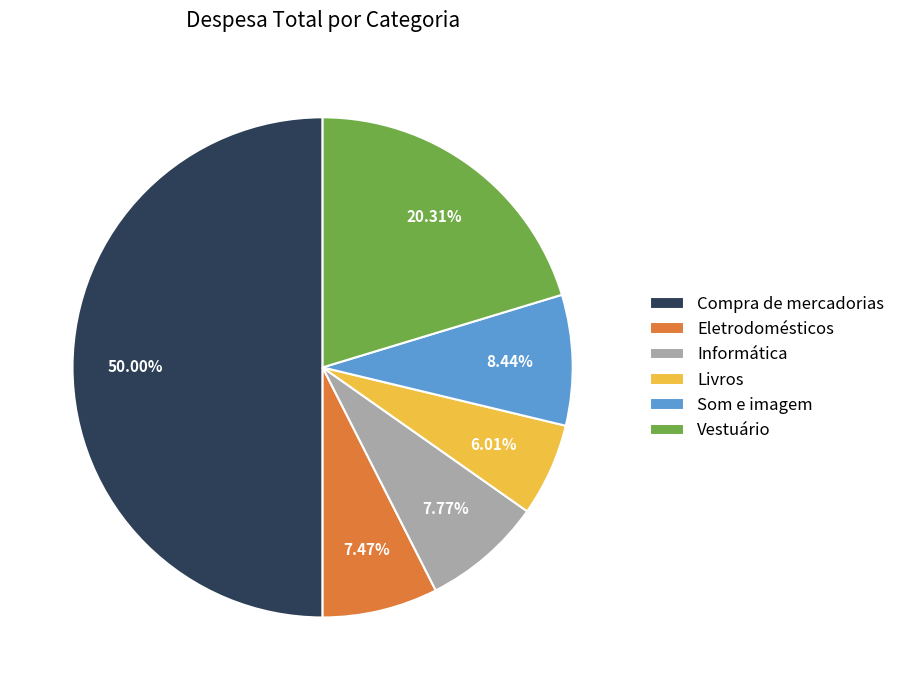

Is Informática the majority of the pie?

No